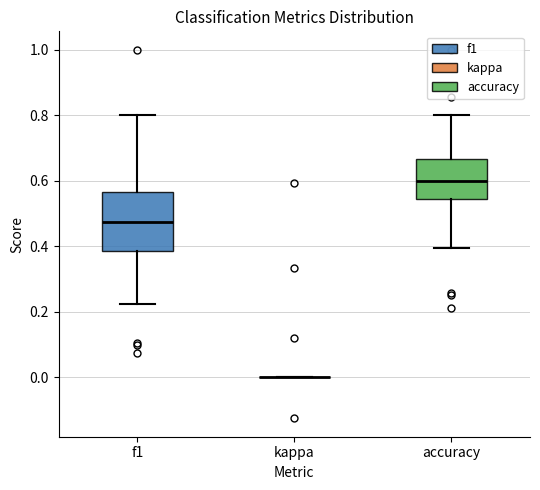

Where does the median line of the box for f1 sit on the y-axis? The values are not printed on the chart, so give them approximately, as read against the axis.

0.48